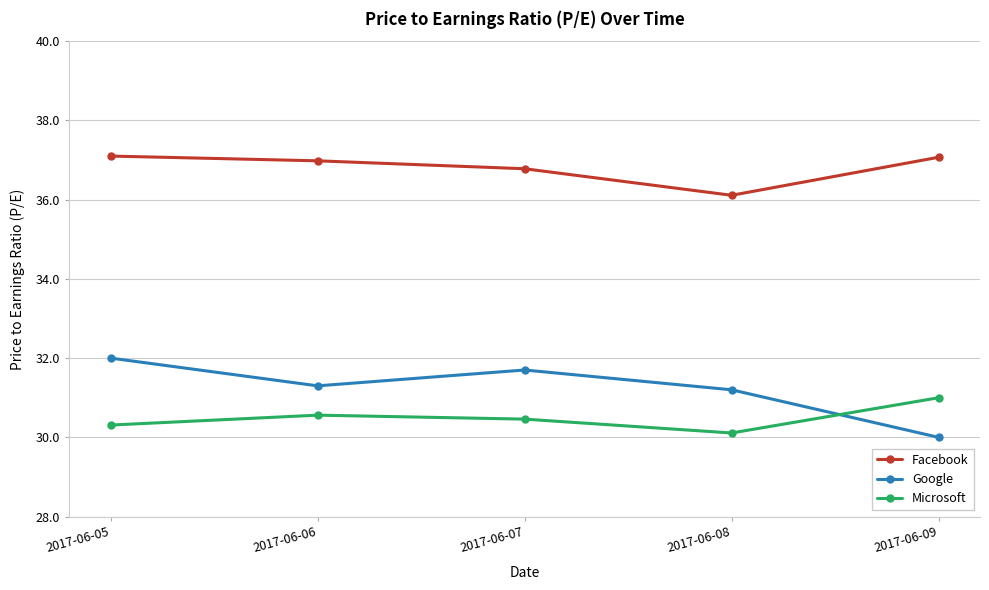

True or false: Microsoft has a value of 31.0 at 2017-06-09.

True